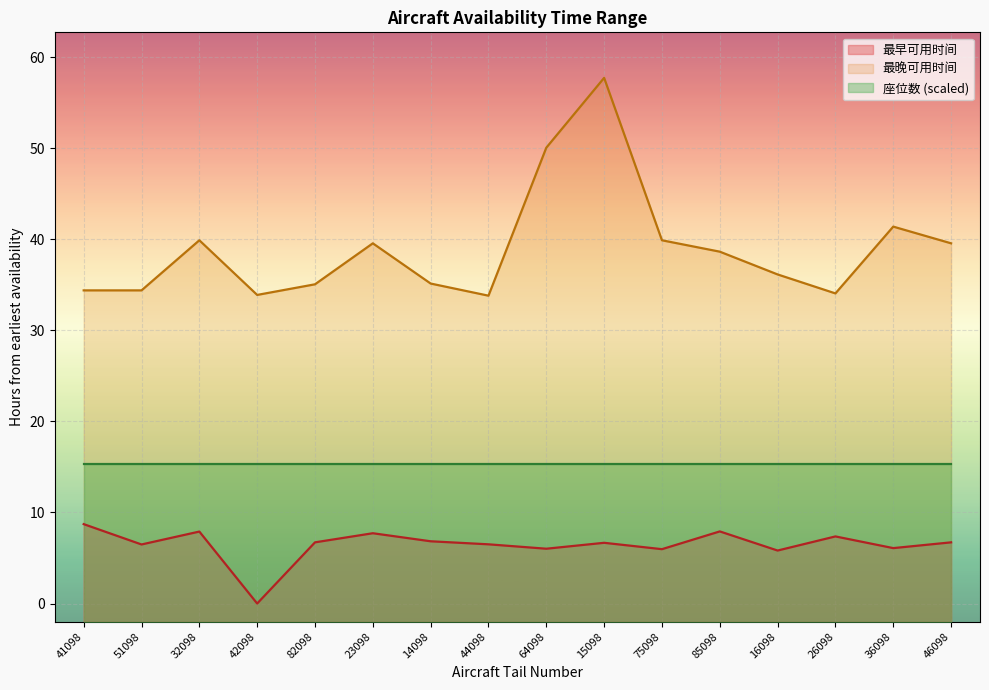

What is the difference between the second highest and minimum values in the 最晚可用时间 series?

16.2